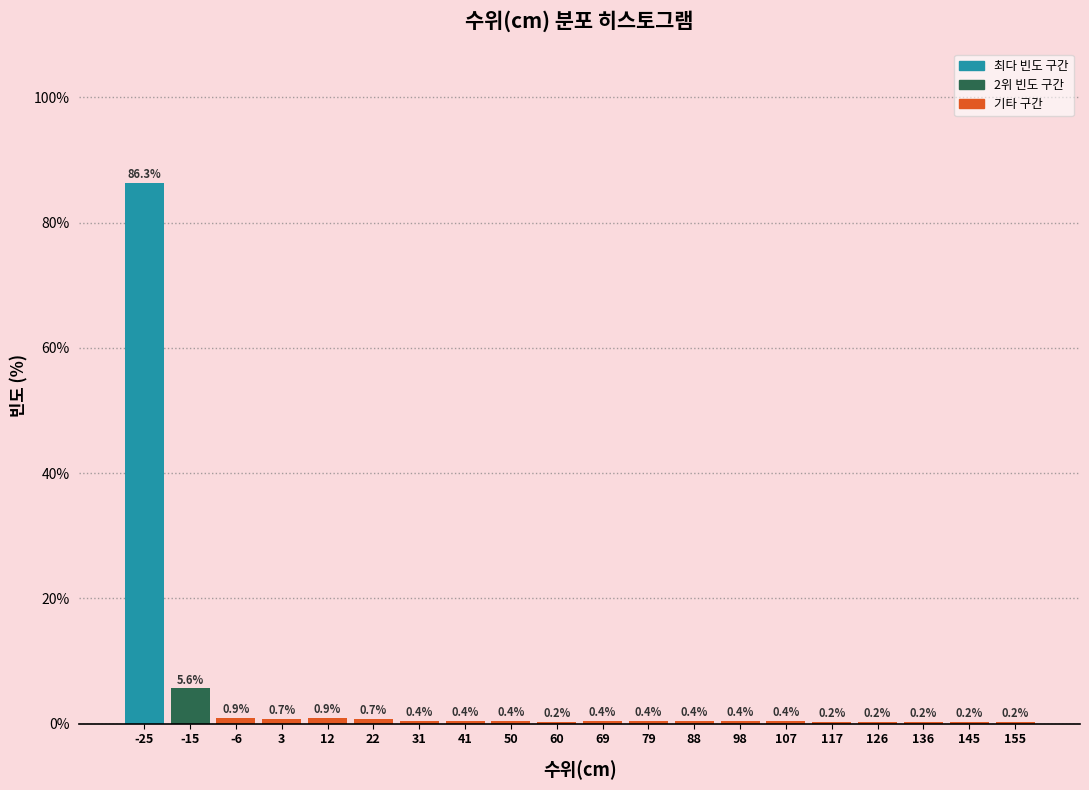

Reading left to right, list every bar in this chart as the range it spans on the x-axis followed by its height. The bar edges are not printed on the chart, so give them approximately, as read against the axis.

-30.0 to -20.5: 86.3
-20.5 to -11.0: 5.6
-11.0 to -1.5: 0.9
-1.5 to 8.0: 0.7
8.0 to 17.5: 0.9
17.5 to 27.0: 0.7
27.0 to 36.5: 0.4
36.5 to 46.0: 0.4
46.0 to 55.5: 0.4
55.5 to 65.0: 0.2
65.0 to 74.5: 0.4
74.5 to 84.0: 0.4
84.0 to 93.5: 0.4
93.5 to 103.0: 0.4
103.0 to 112.5: 0.4
112.5 to 122.0: 0.2
122.0 to 131.5: 0.2
131.5 to 141.0: 0.2
141.0 to 150.5: 0.2
150.5 to 160.0: 0.2